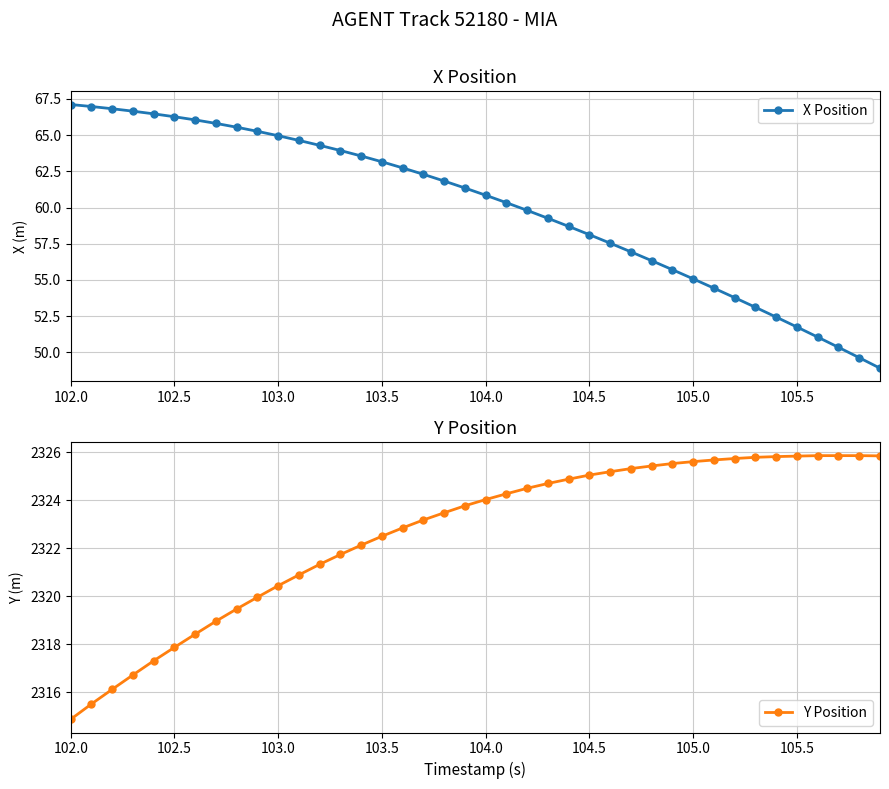

True or false: X Position has more than 2 points higher than both neighbors.

False